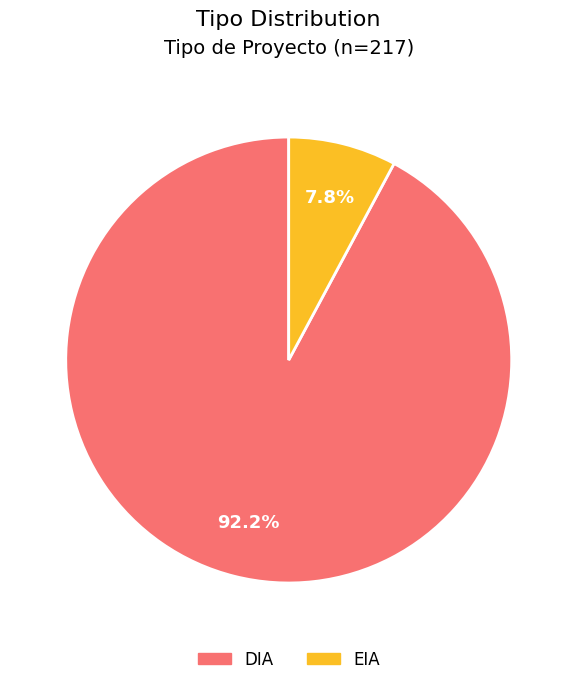

Which category accounts for the majority?

DIA